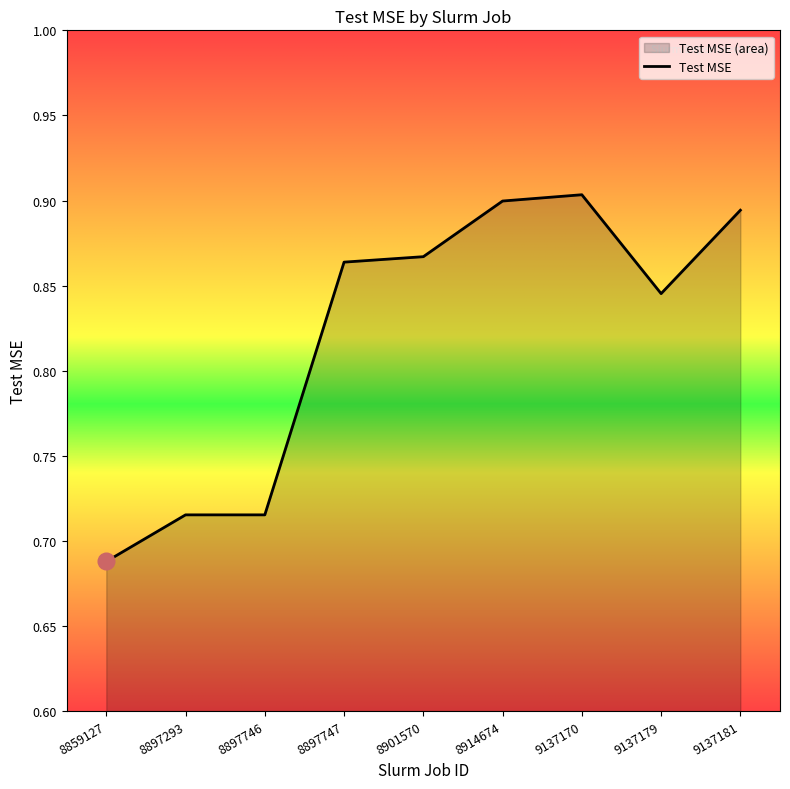

At which label is the value closest to 0?

8859127